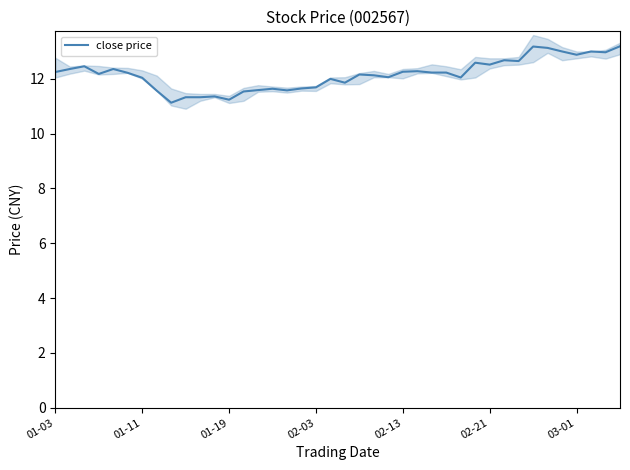

Where does the data first go above 12?

01-03